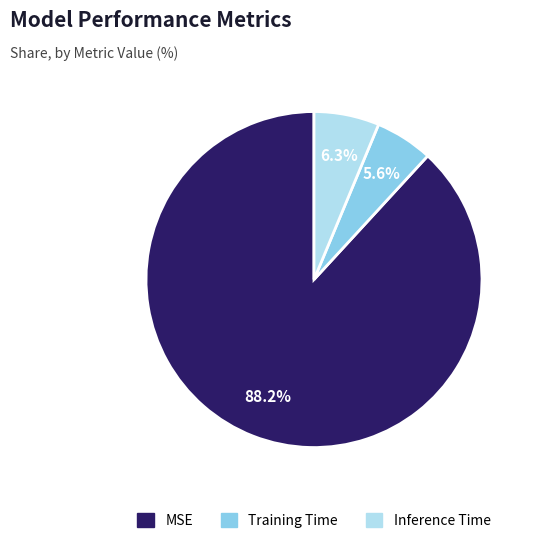

What percentage is the Inference Time slice, to the nearest percent?

6%